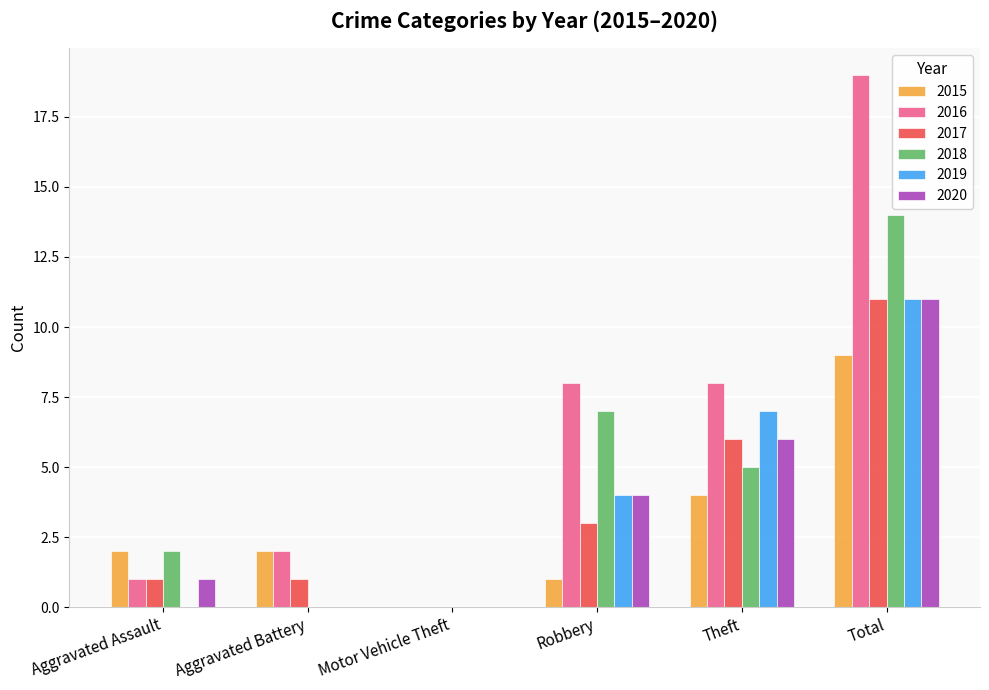

Is the value of 2019 at Aggravated Assault greater than the value of 2016 at Aggravated Battery?

No